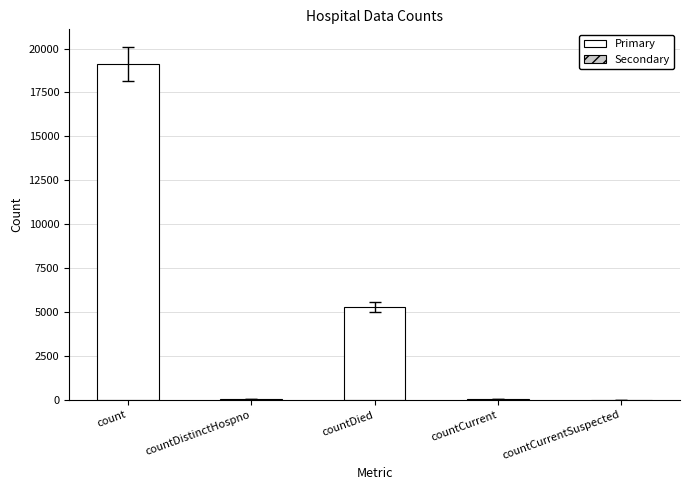

How many distinct data groups are displayed?

1